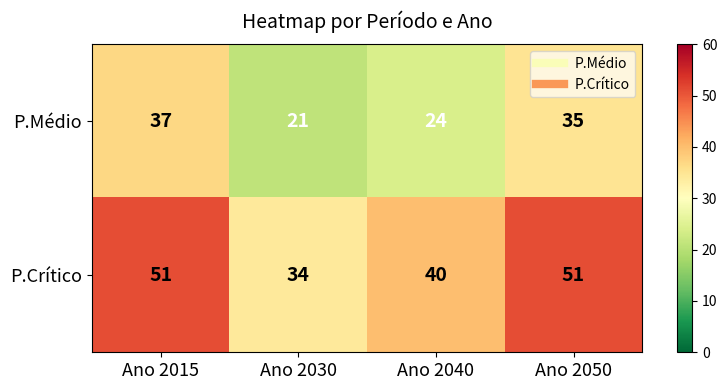

True or false: P.Médio has a value of 21 at Ano 2030.

True